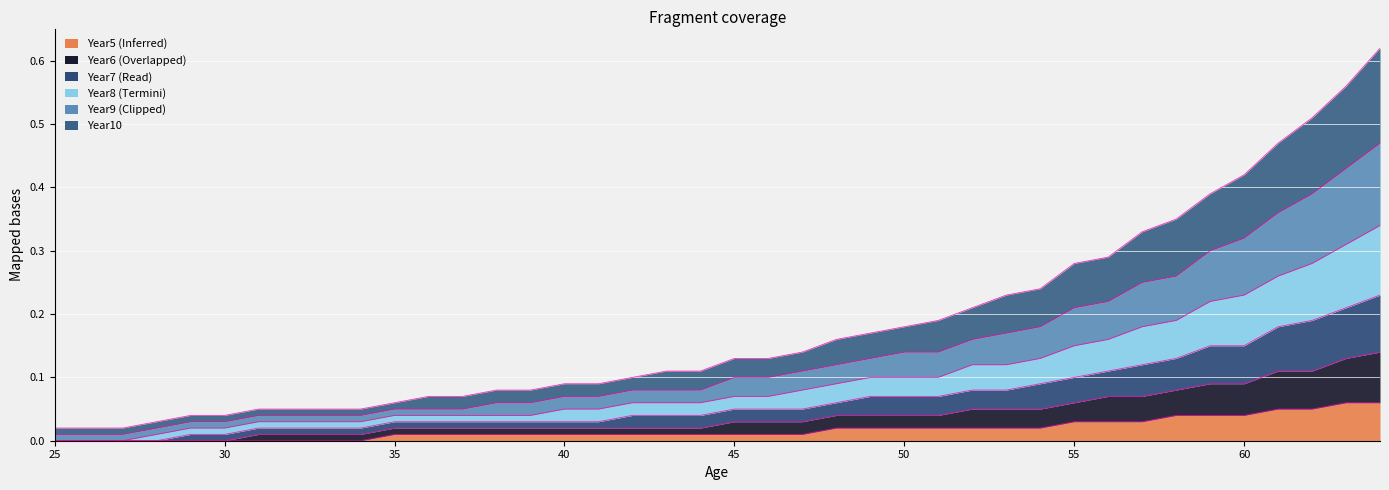

True or false: Year9 and Year10 cross at least once.

False